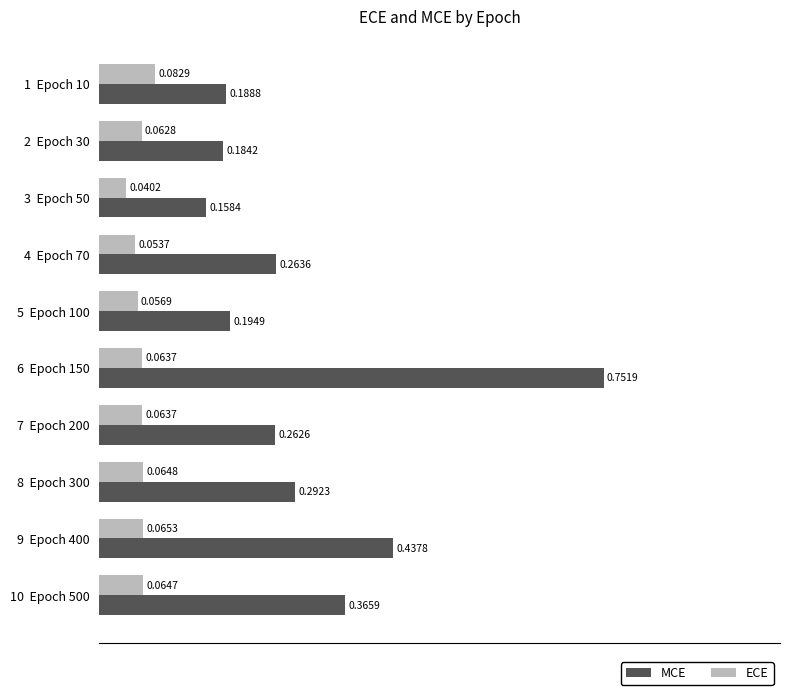

At how many categories does at least one series exceed 0?

10